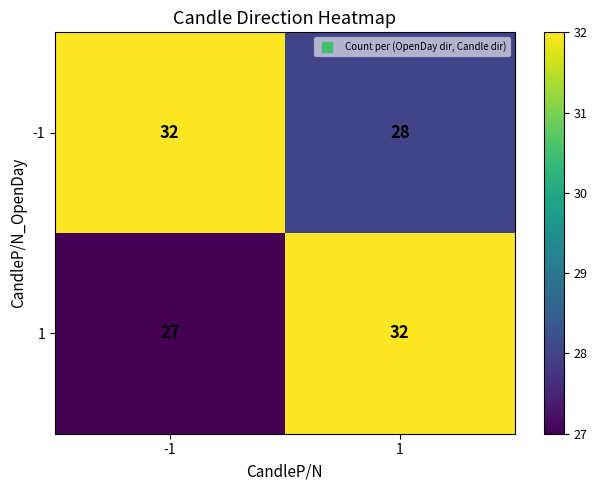

List the series in order of their overall mean, lowest first.

1, -1